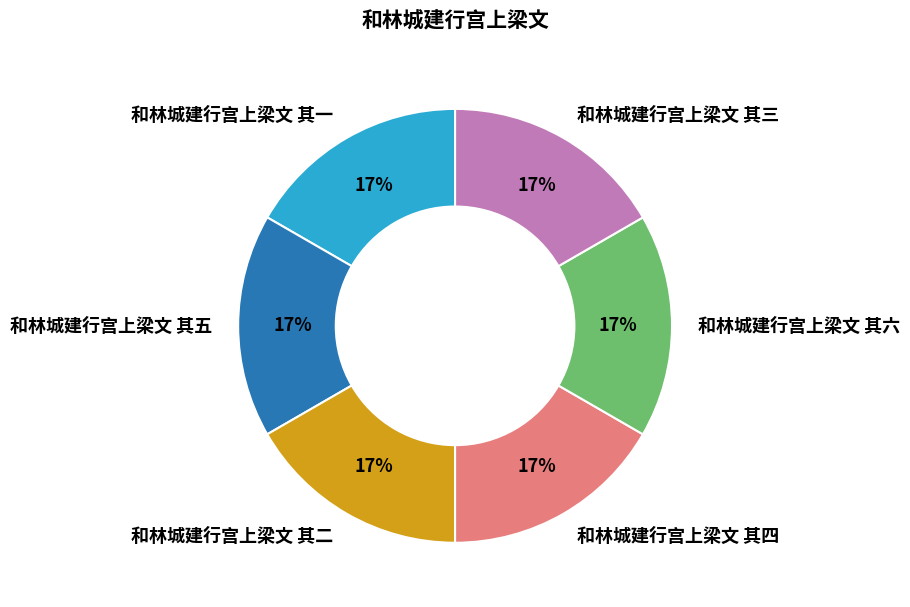

Does any single category account for the majority?

No